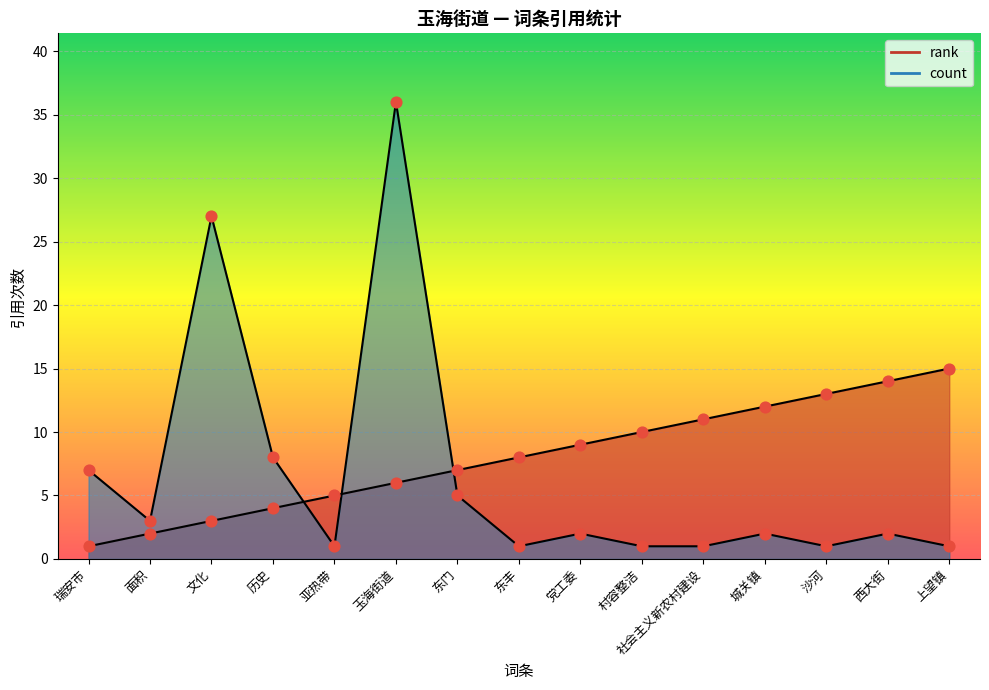

Which series has the widest spread of Y values?

count